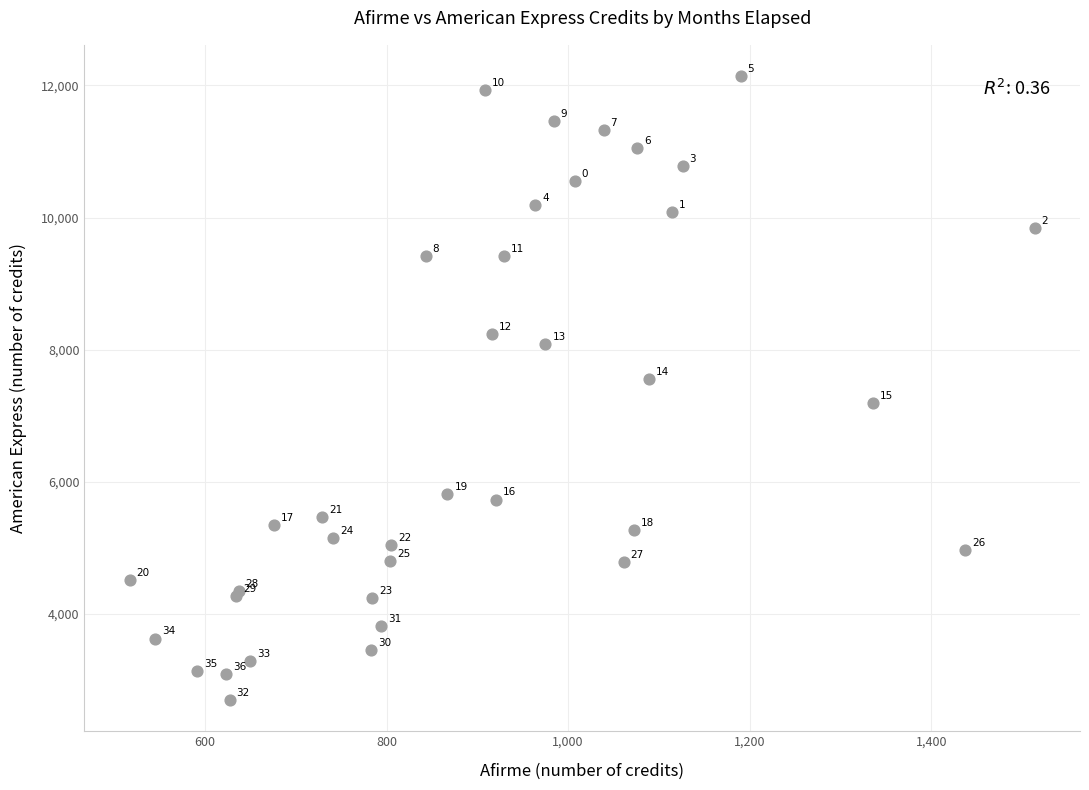

What Y value in the scatter plot is closest to 7419?

7558